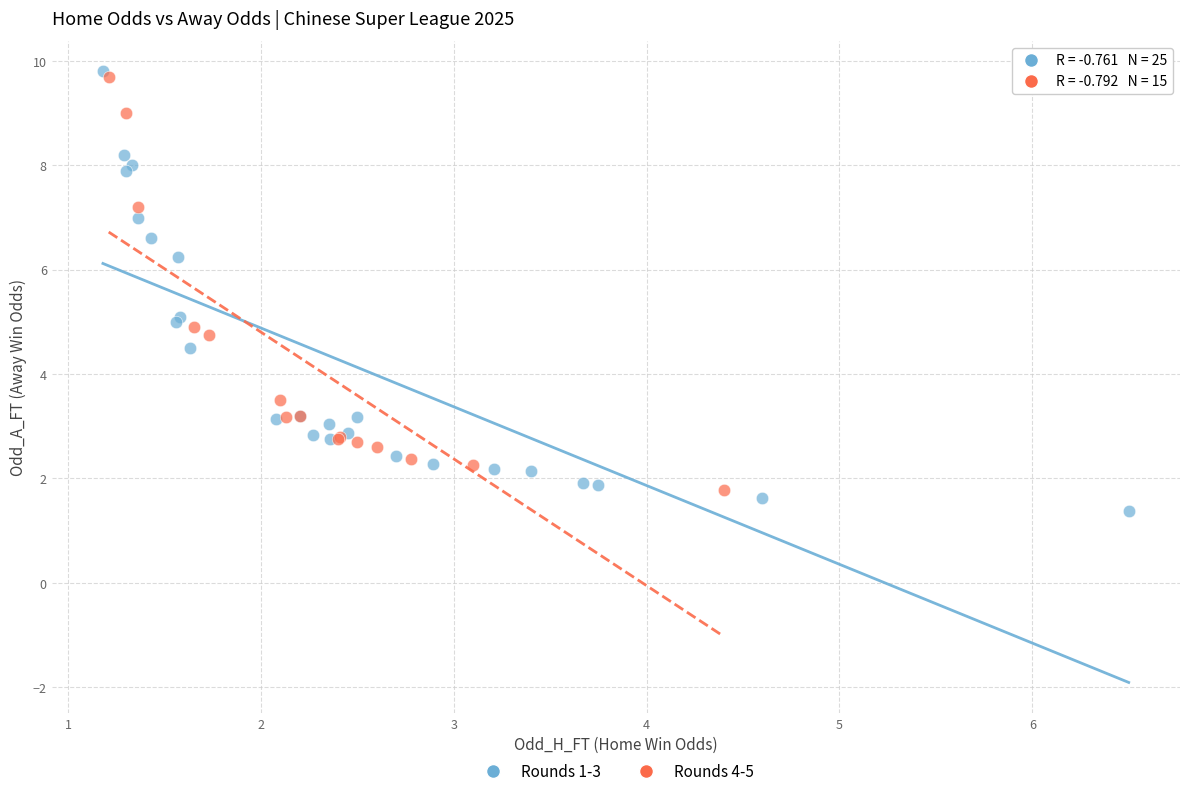

Which series has the largest Y range (max minus min)?

Rounds 1-3